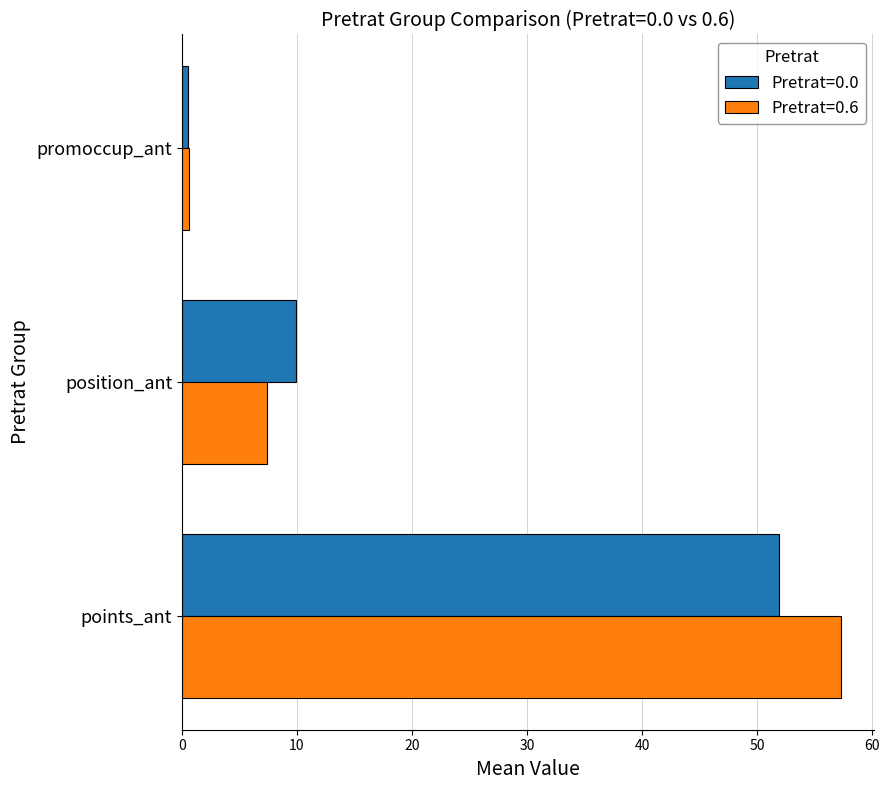

Is the value of Pretrat=0.6 at promoccup_ant greater than the value of Pretrat=0.0 at points_ant?

No